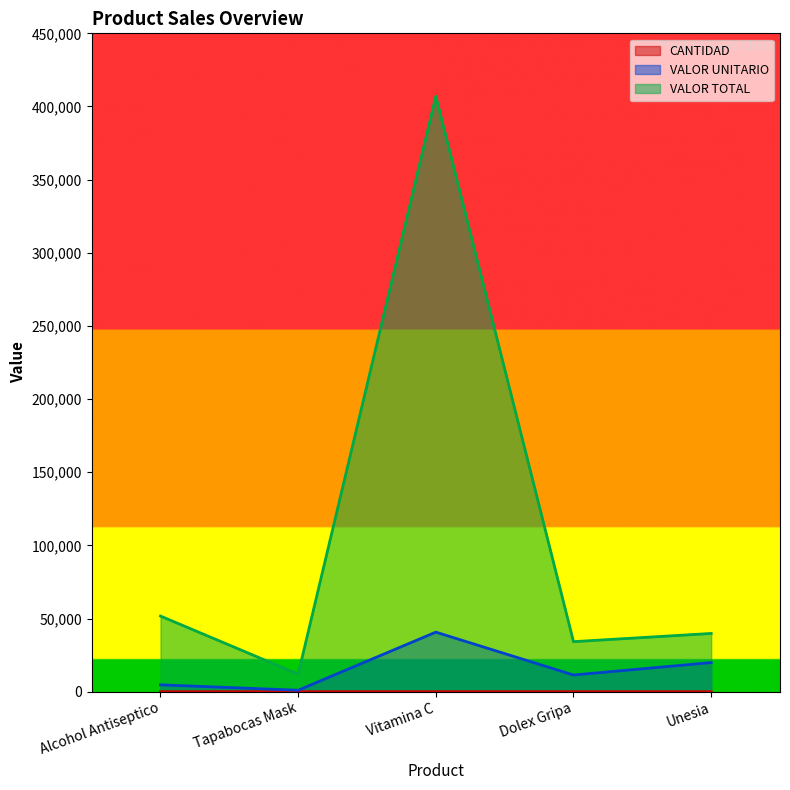

What is the spread (max minus min) of values at Alcohol Antiseptico?

51689